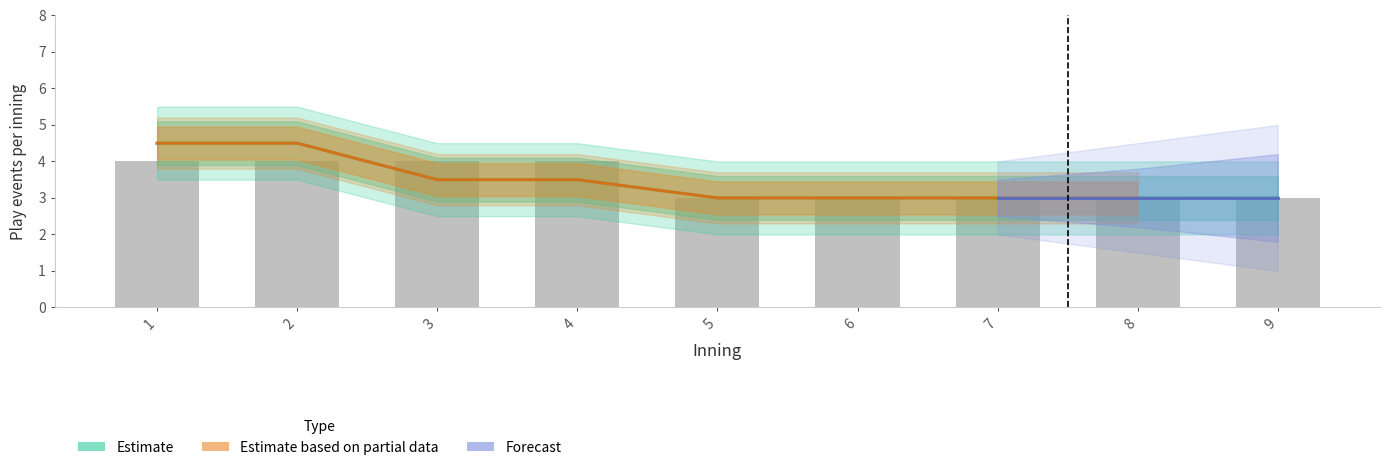

Rank the categories by value from lowest to highest.

5, 6, 7, 8, 9, 1, 2, 3, 4